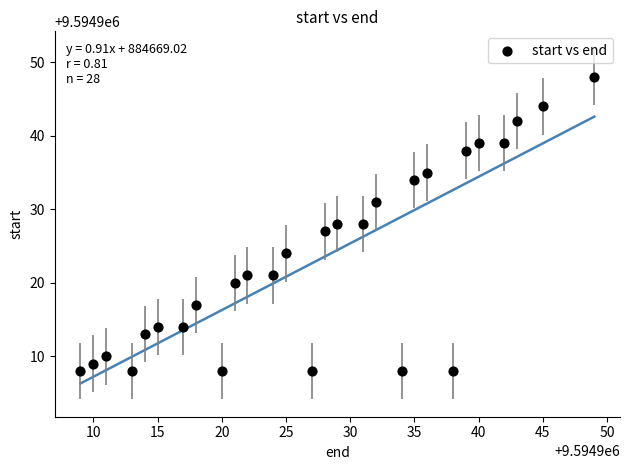

What is the range of Y values (max minus min)?

40